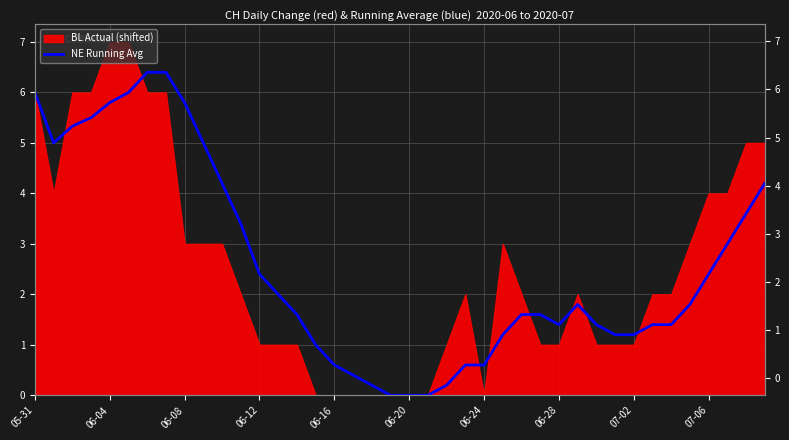

How many values are below 1?

9